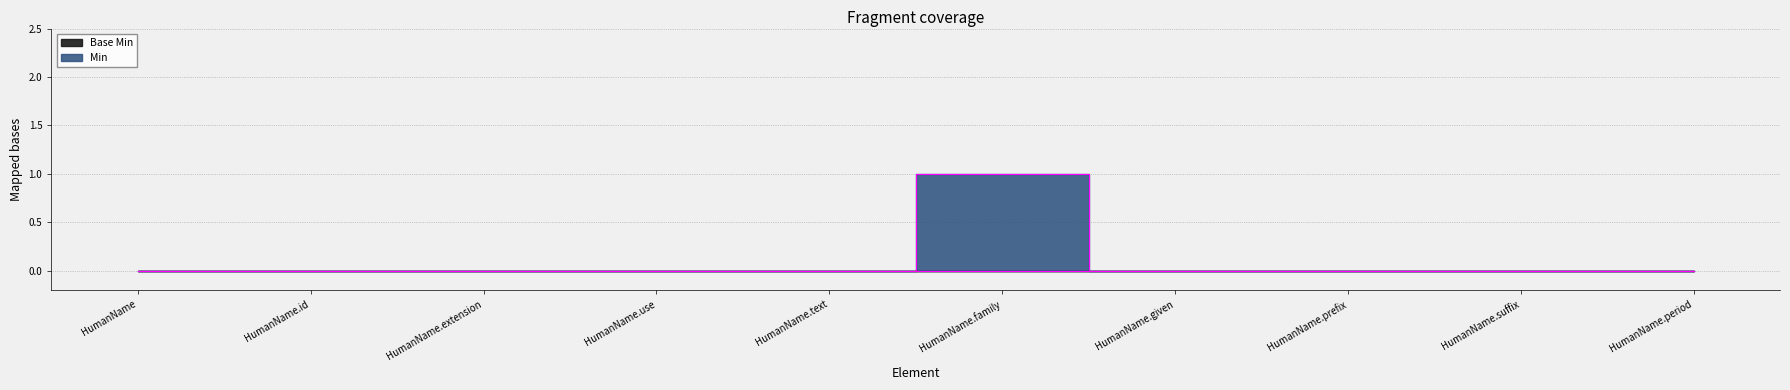

How many points are higher than both their immediate neighbors (excluding endpoints)?

1